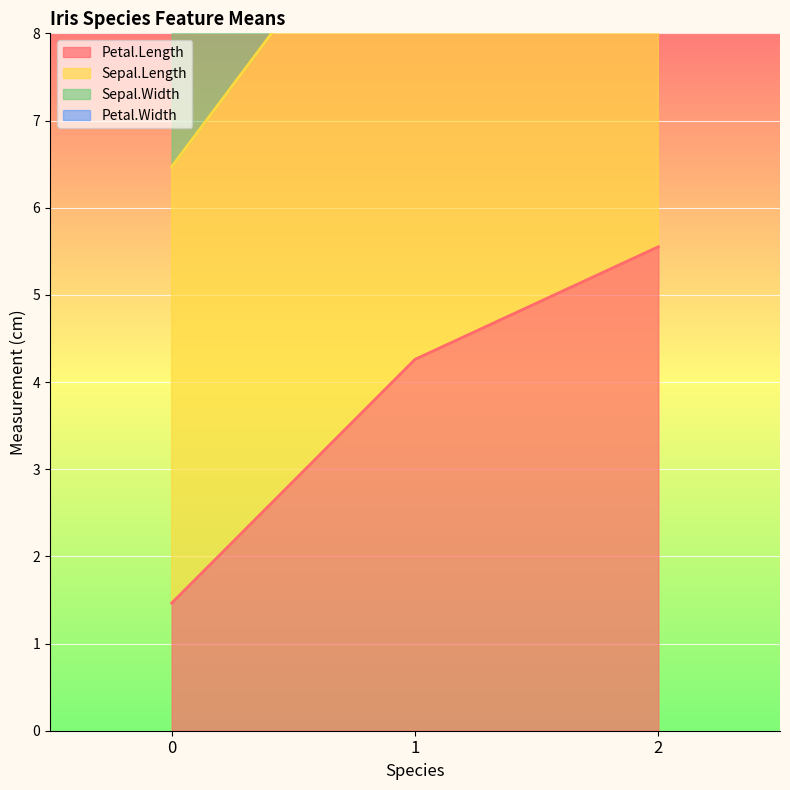

Is it true that Petal.Length equals 2.4 at 0?

False